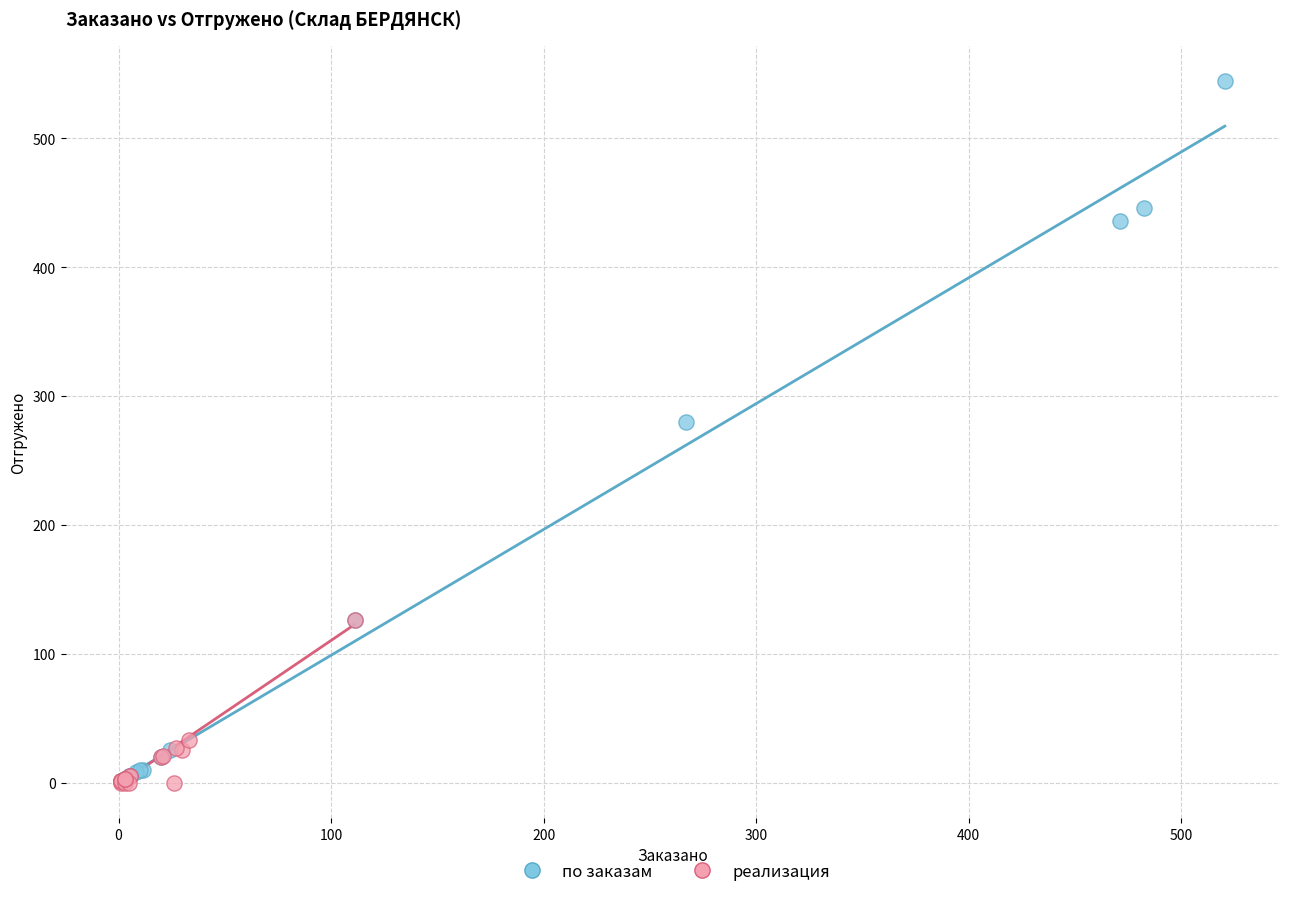

What are all the series names shown in the legend?

по заказам, реализация